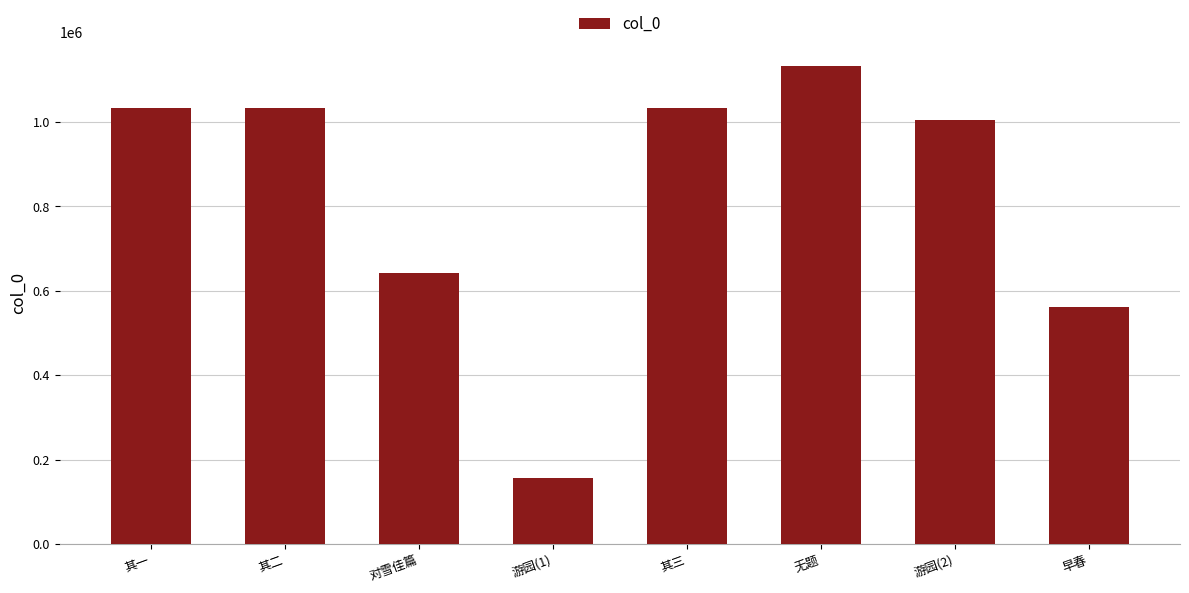

What is the label of the 6th bar from the right?

对雪佳篇